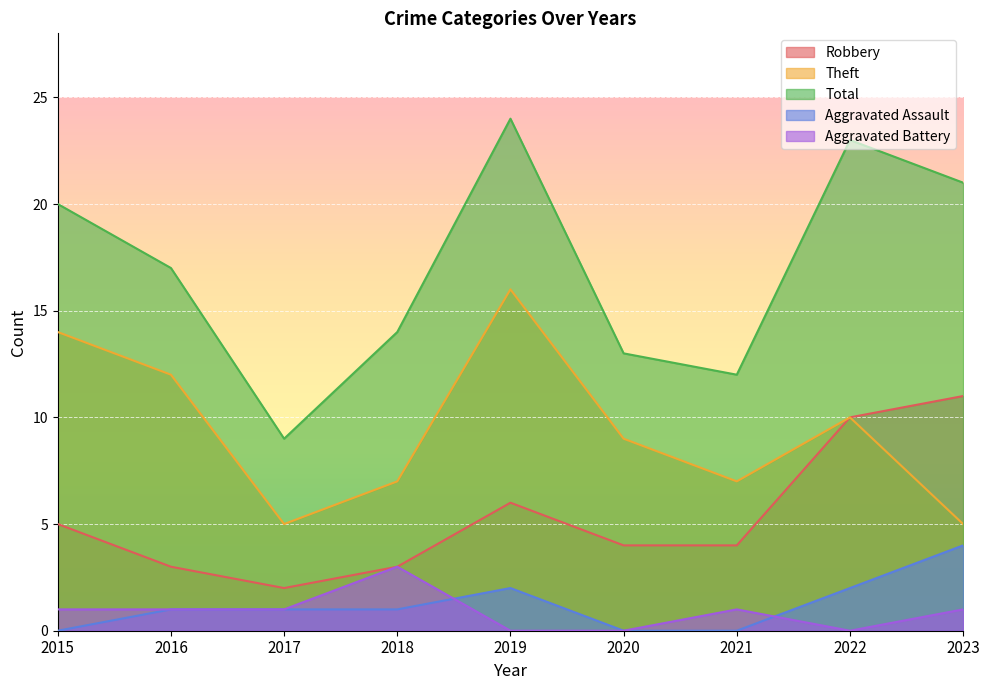

What is the sum of the Aggravated Battery values at 2016 and 2017?

2